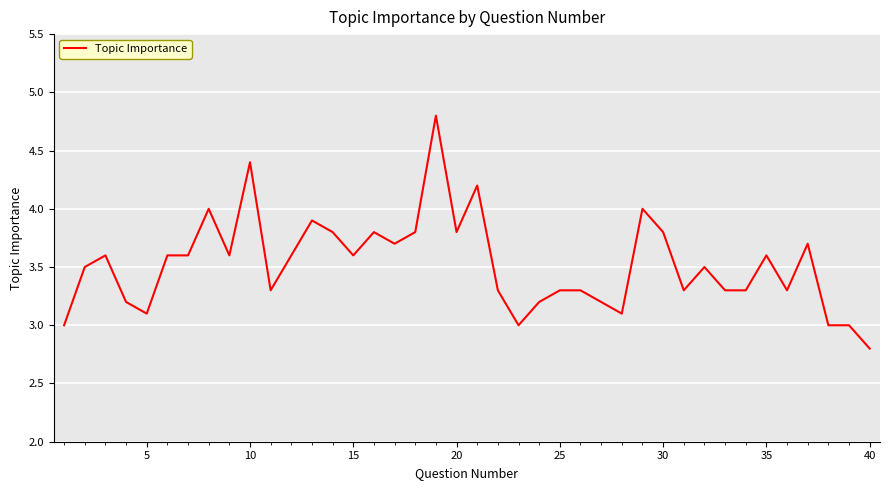

What is the difference between the maximum and minimum values?

2.0